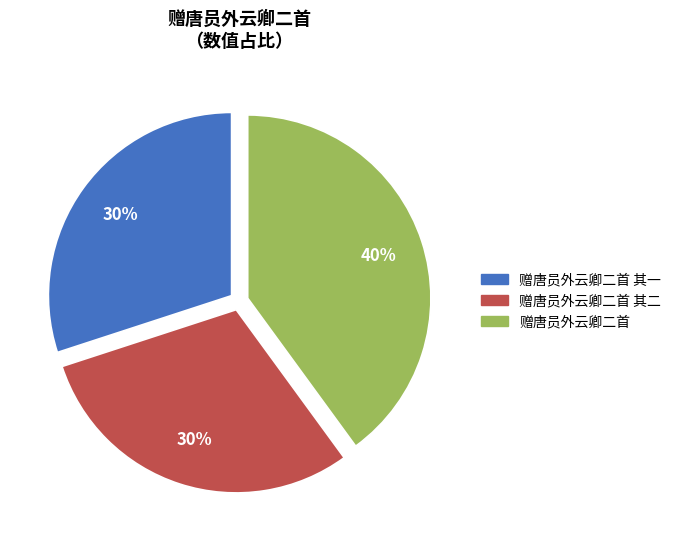

To the nearest percent, what is the difference between the largest and smallest slice percentages?

10%